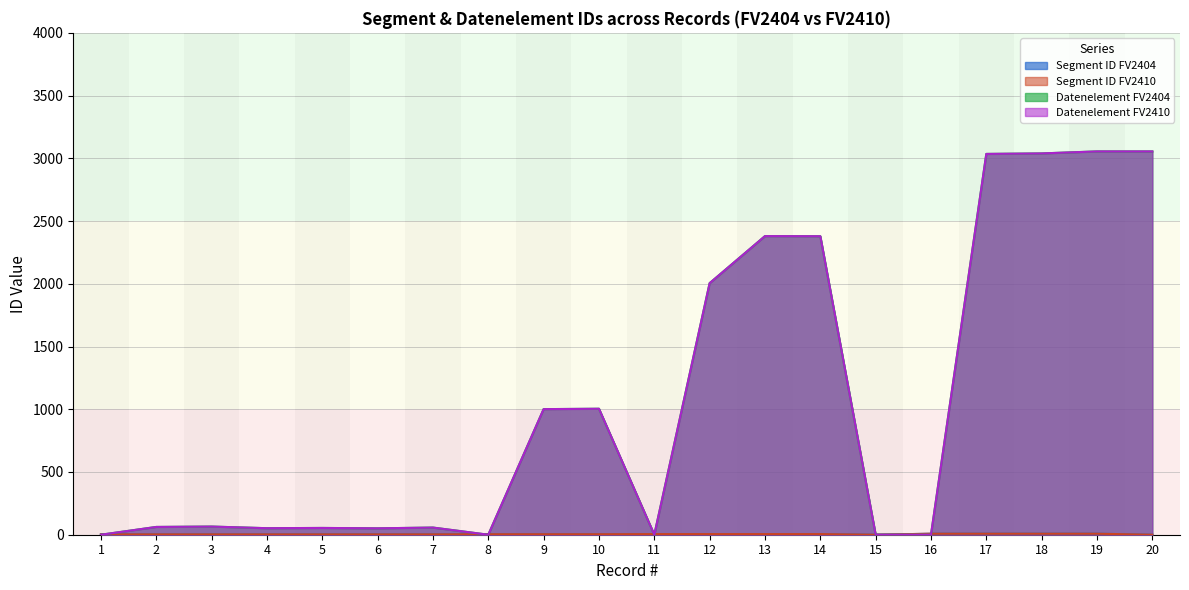

At which label is Datenelement FV2404 closest to 1527?

12